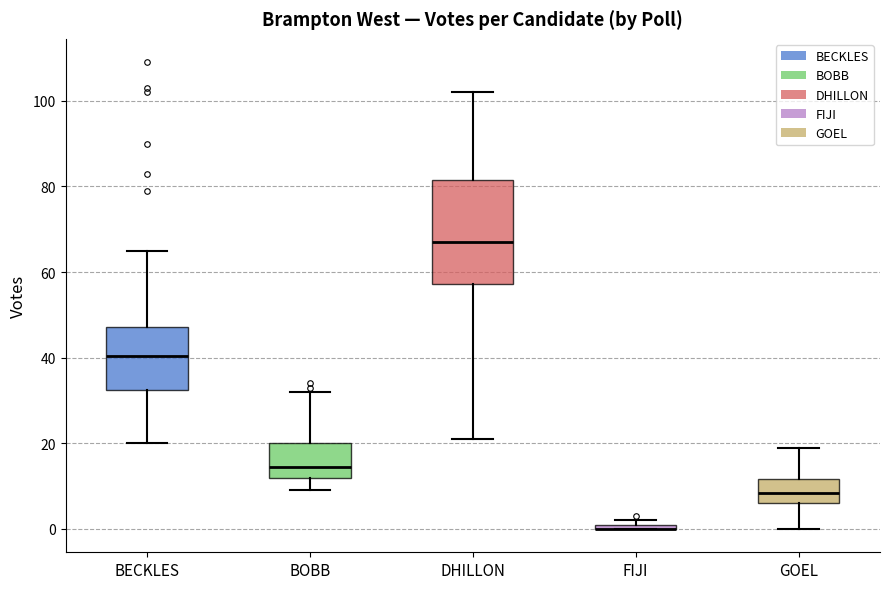

Where does the lower whisker of the box for DHILLON end on the y-axis? The values are not printed on the chart, so give them approximately, as read against the axis.

22